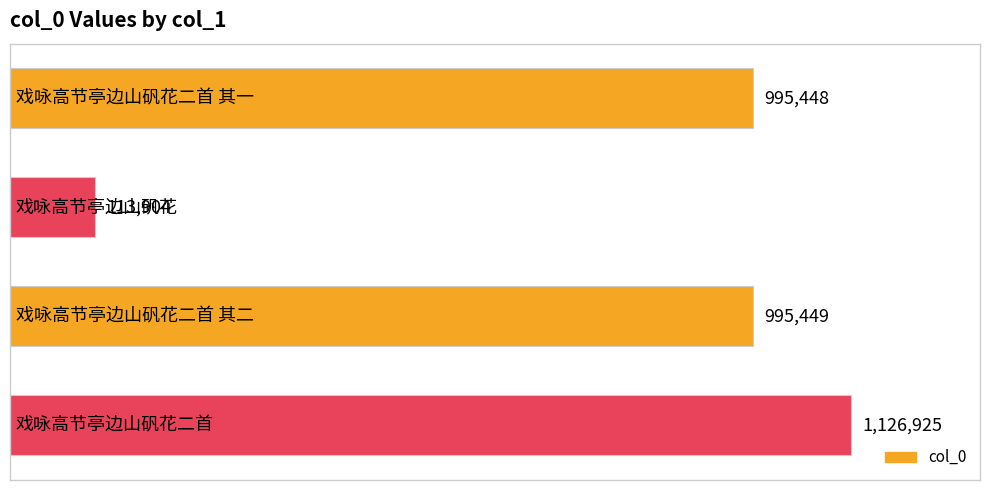

What is the smallest value displayed?

113904